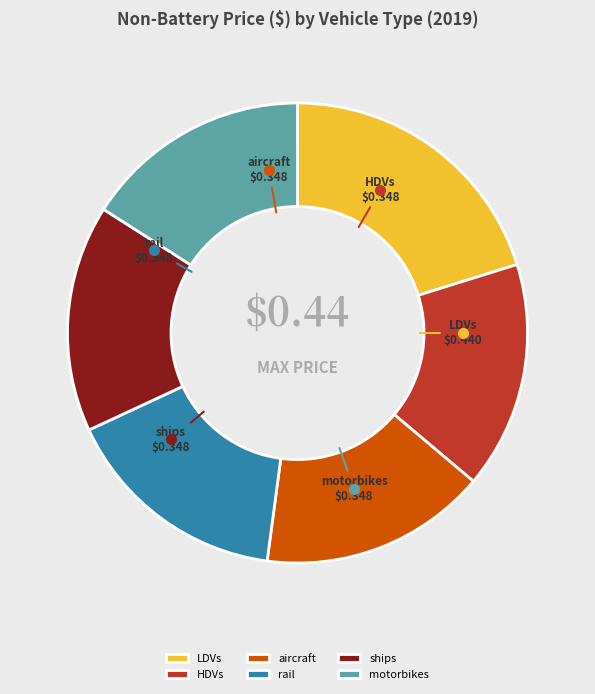

Which category has the biggest portion of the pie?

LDVs